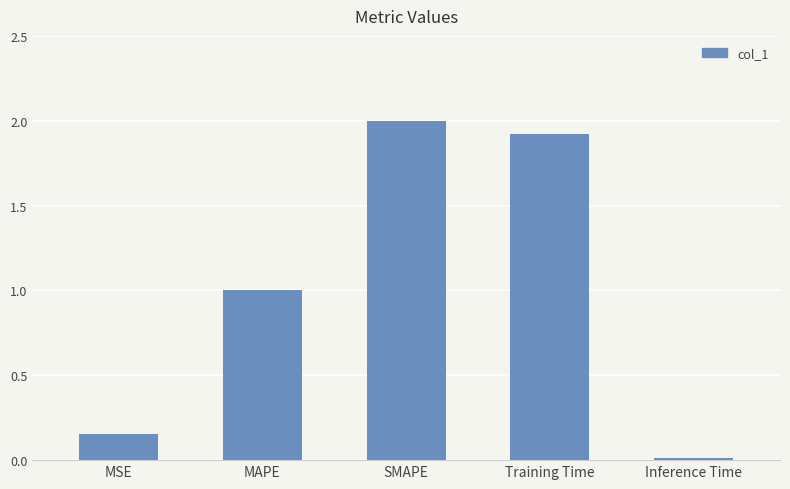

Which has a higher value, Training Time or Inference Time?

Training Time